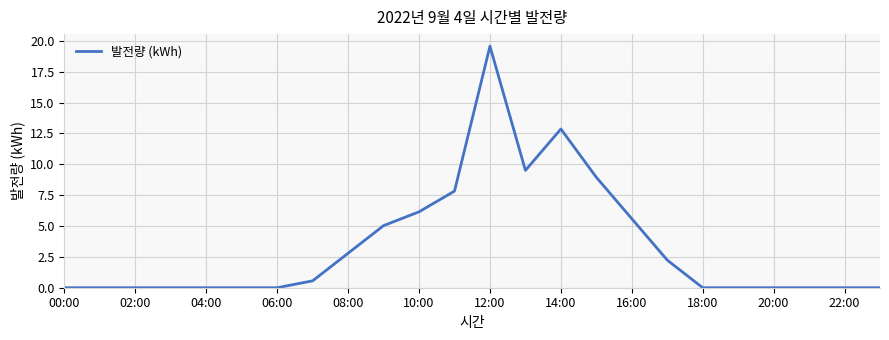

What is the average value?

3.4